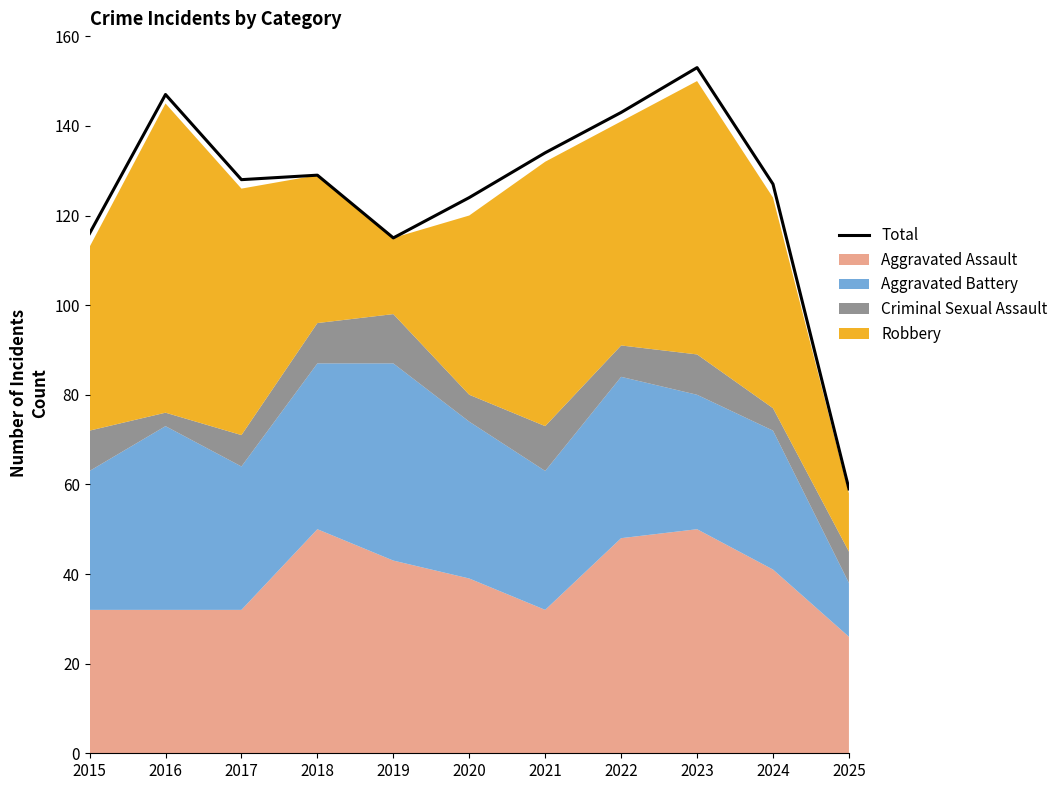

Reading left to right, extract all data points from this chart.

116	147	128	129	115	124	134	143	153	127	59